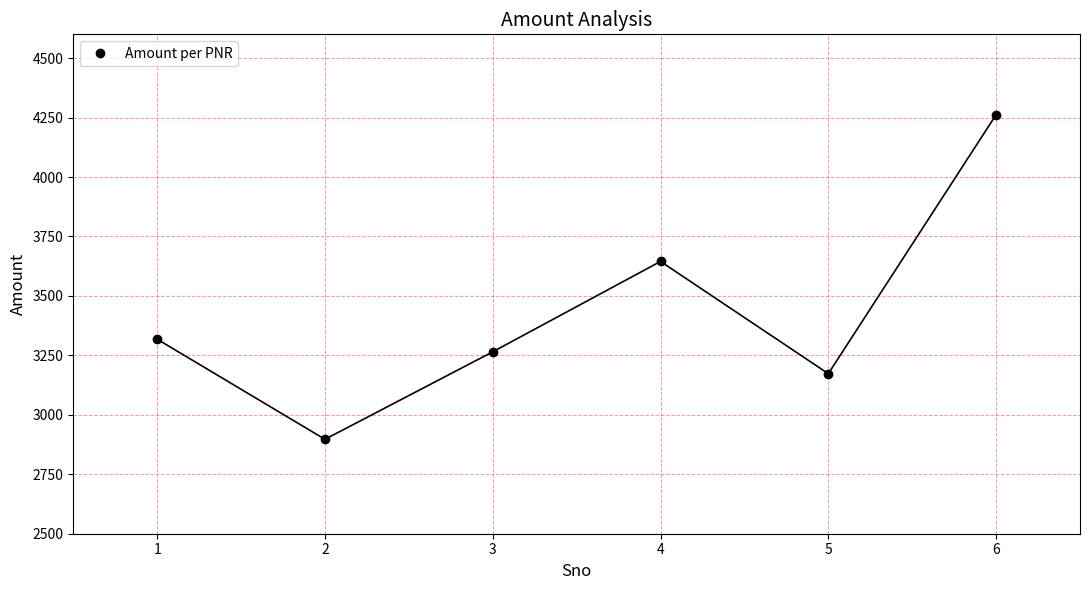

Reading left to right, extract all data points from this chart.

3318	2897	3265	3645	3173	4262